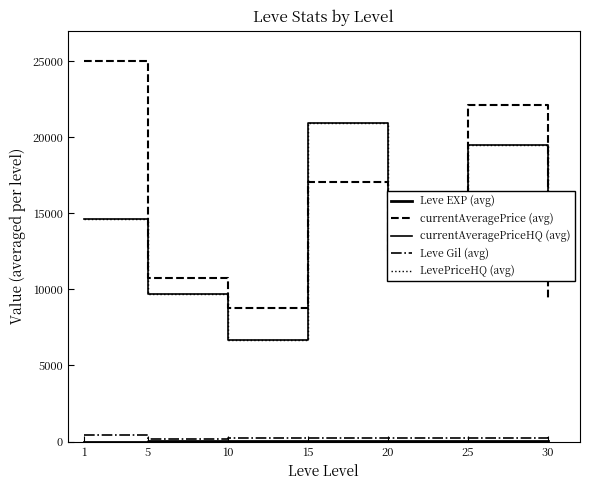

True or false: currentAveragePriceHQ (avg) and Leve EXP (avg) cross at least once.

False